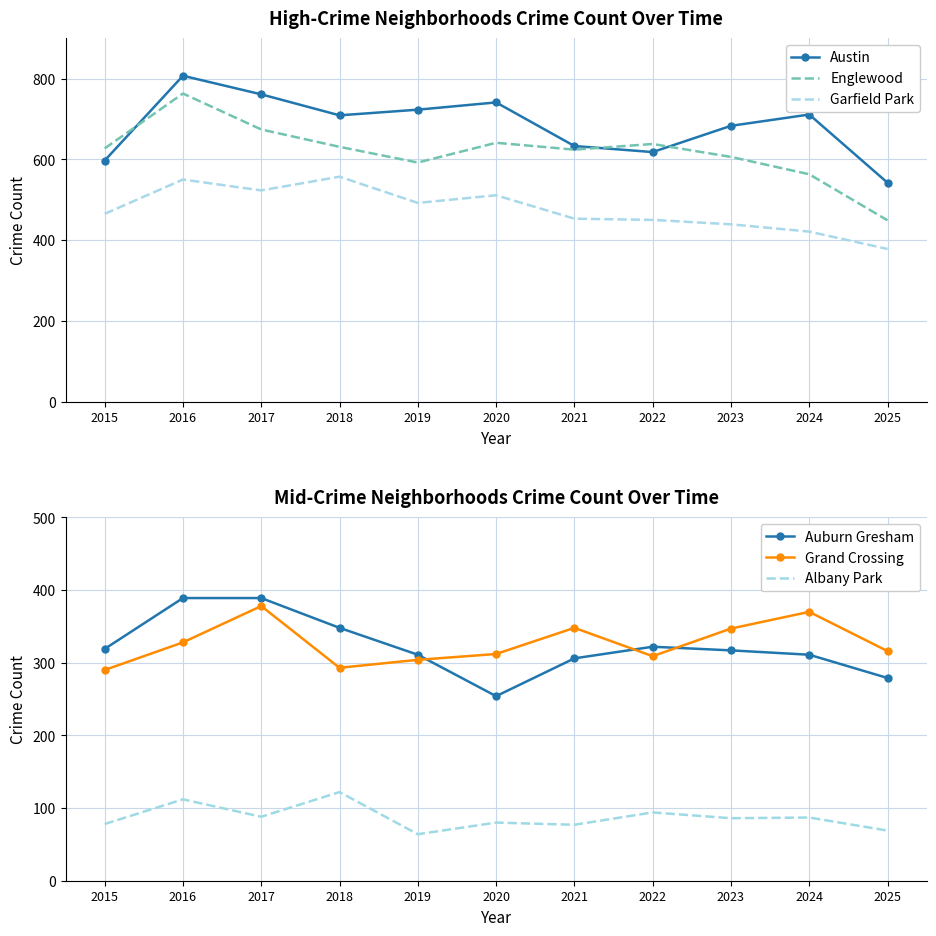

In Auburn Gresham, how many points are higher than both neighbors (excluding endpoints)?

1